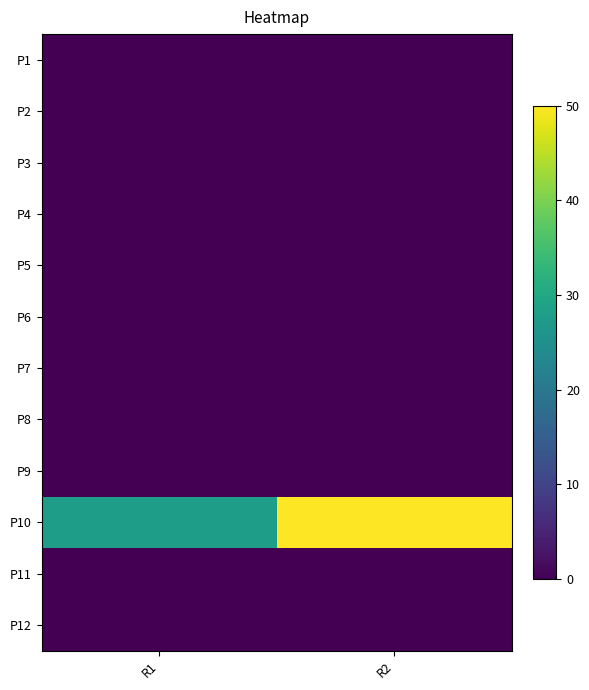

What is the difference between the highest and lowest values at R1?

28